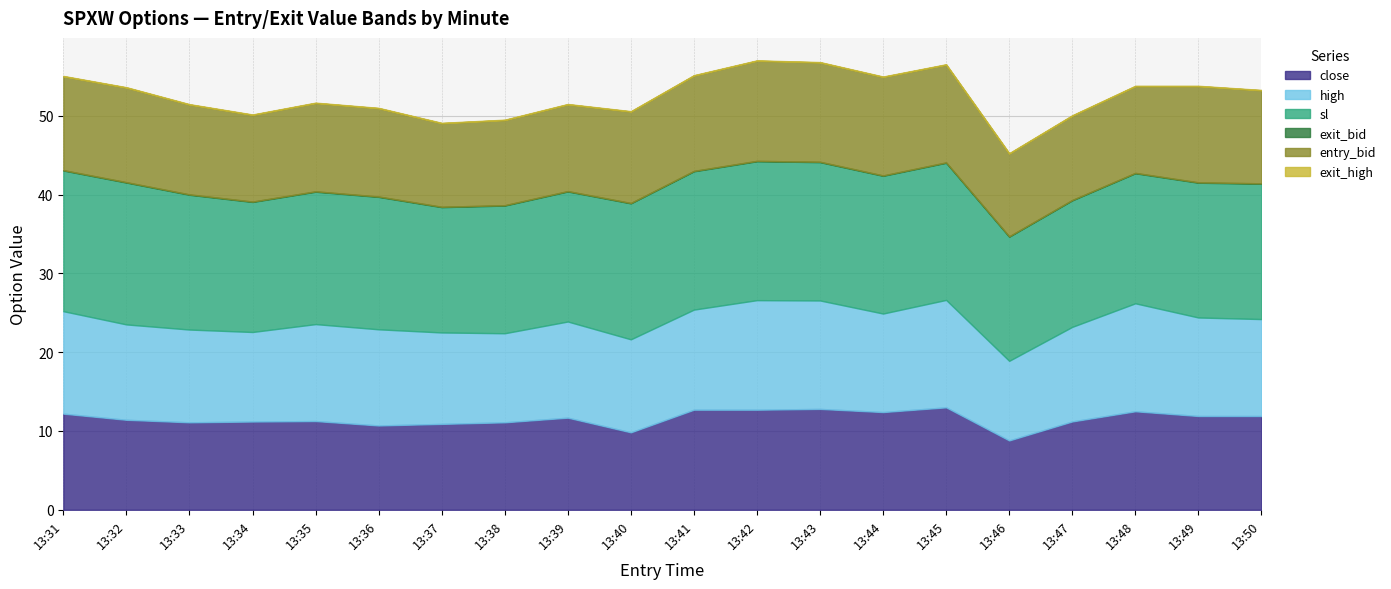

What is the value of the entry_bid point at the 15th from the left?

12.4